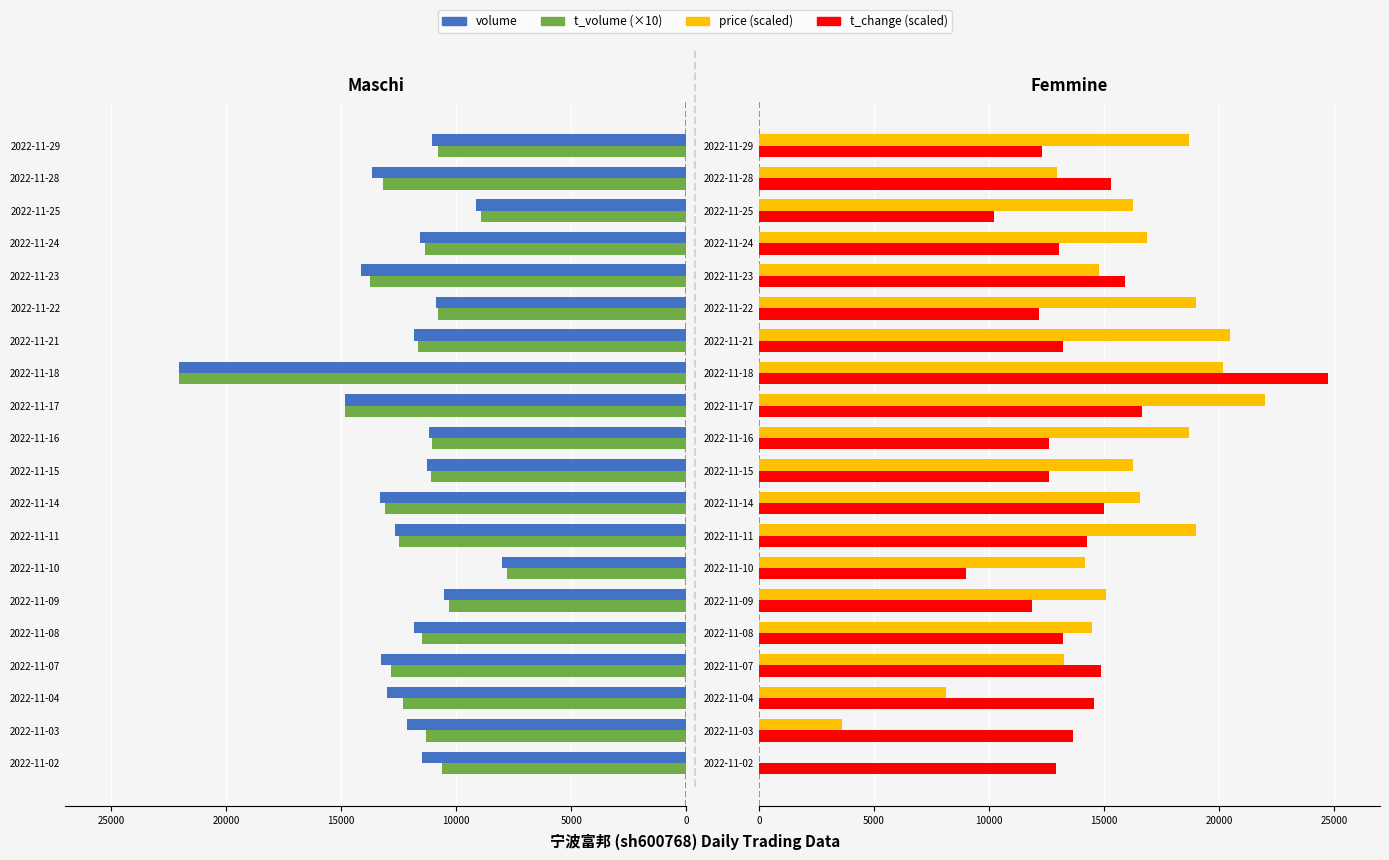

How many groups of bars are there?

20